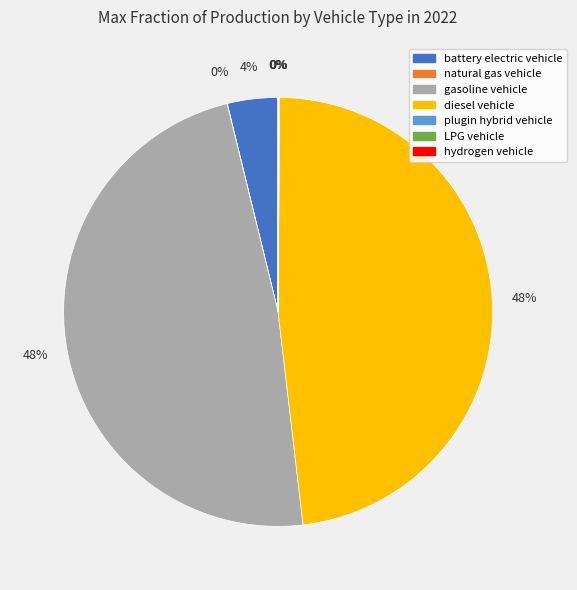

To the nearest percent, what is the average slice percentage?

14%